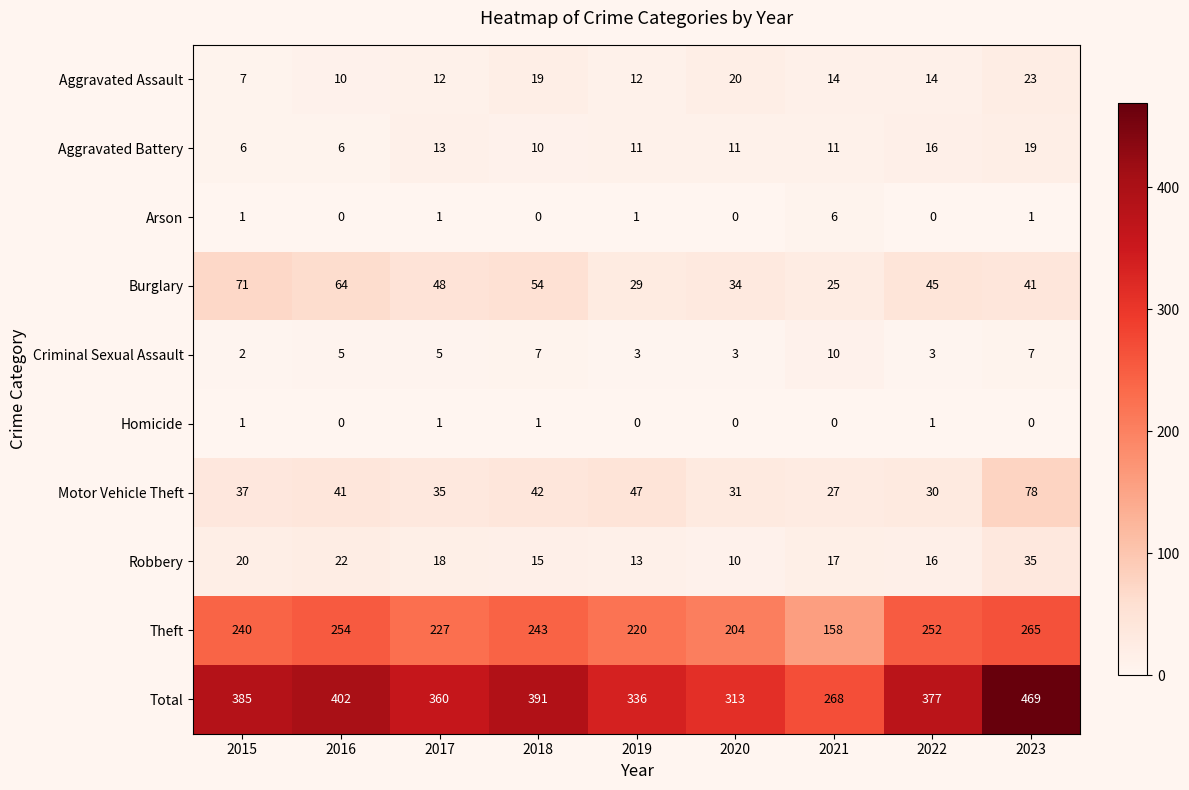

Is it true that Burglary equals 48 at 2017?

True